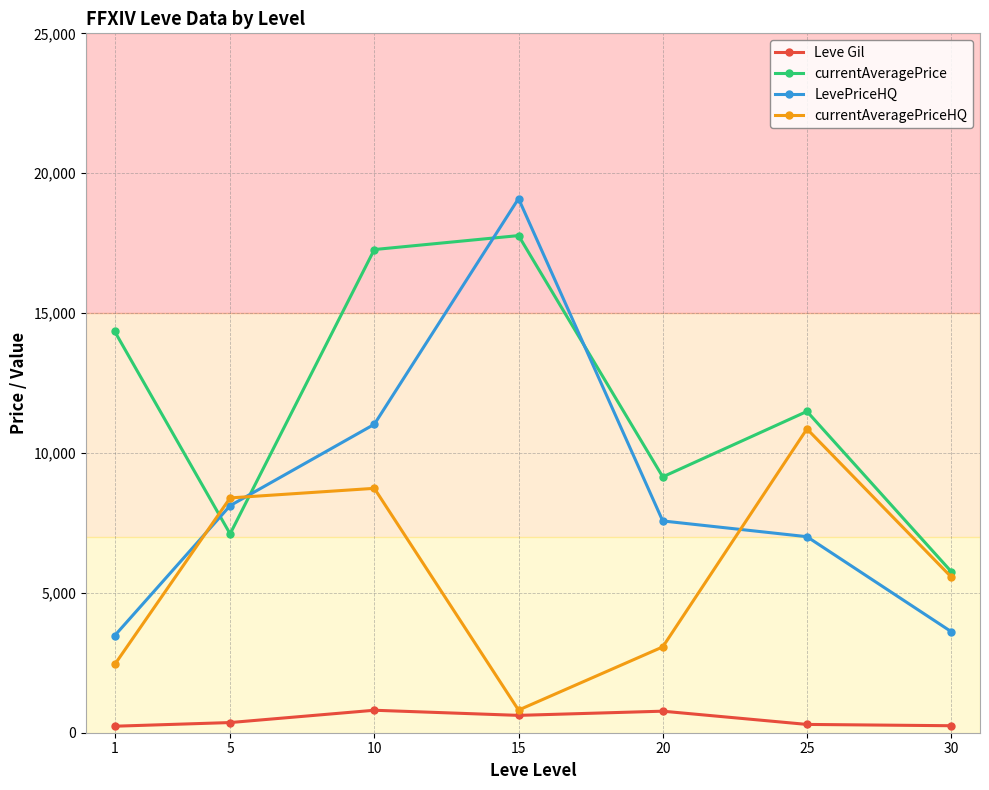

True or false: currentAveragePriceHQ has more than 1 interior local peaks.

True